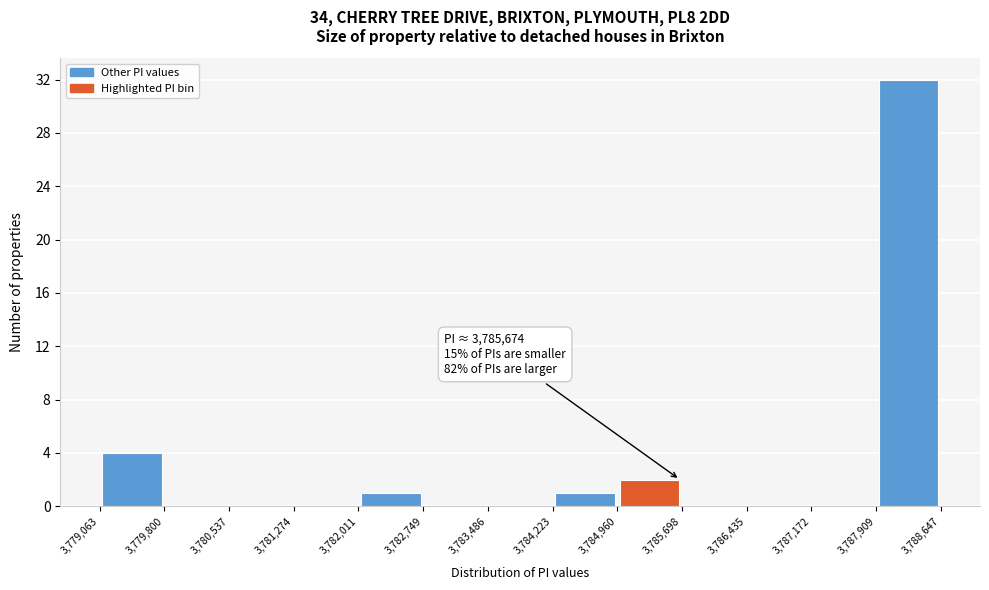

Which range on the x-axis has the tallest bar?

3,787,909 to 3,788,647